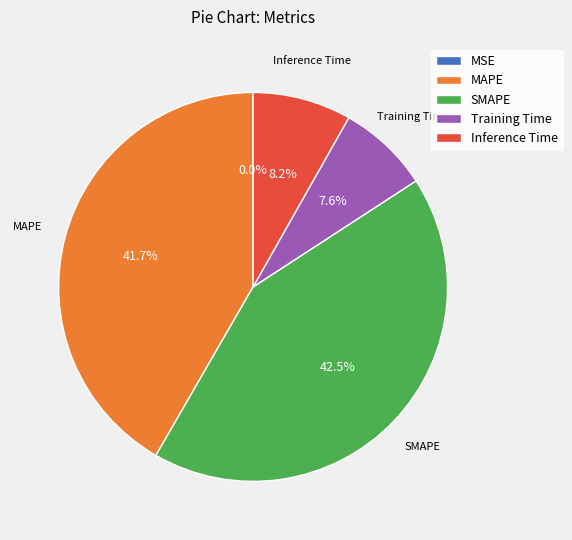

To the nearest percent, what is the difference between the largest and smallest slice percentages?

42%